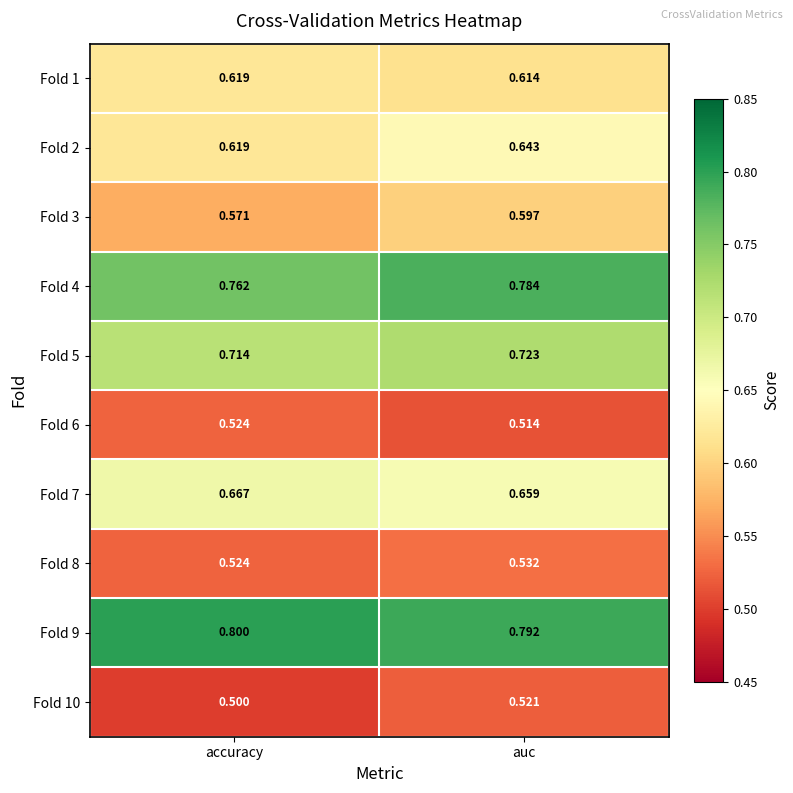

Where is Fold 3 nearest to the value 0?

accuracy